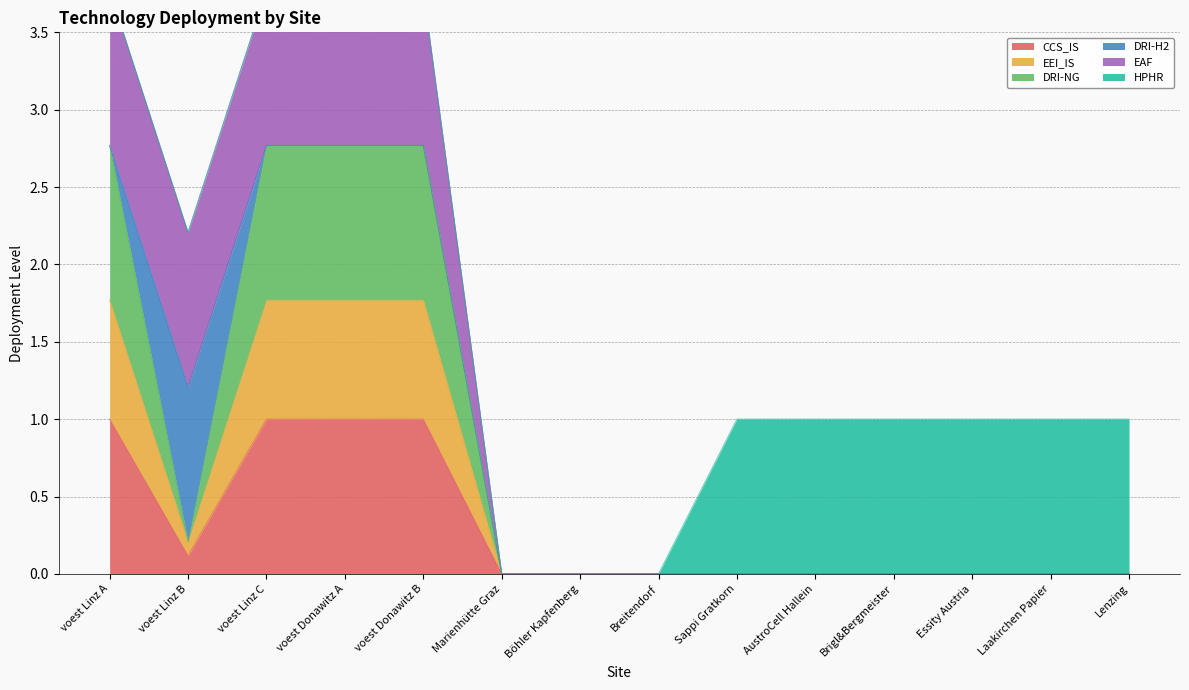

At how many categories does at least one series exceed 2?

4